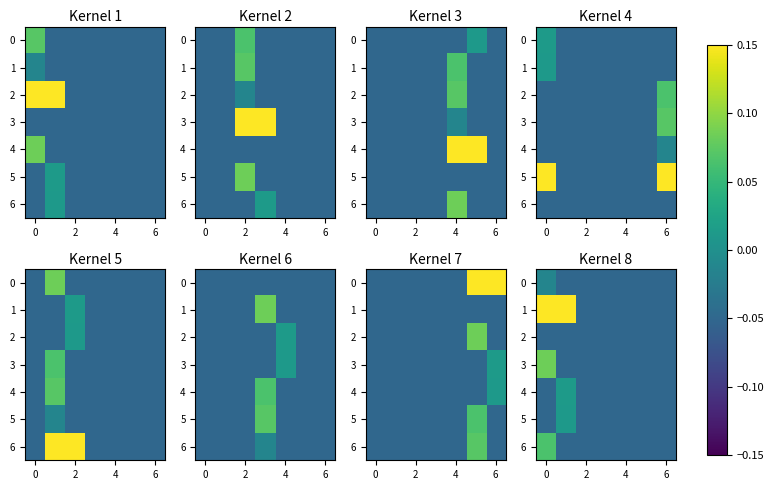

How many data points does each series have?

7